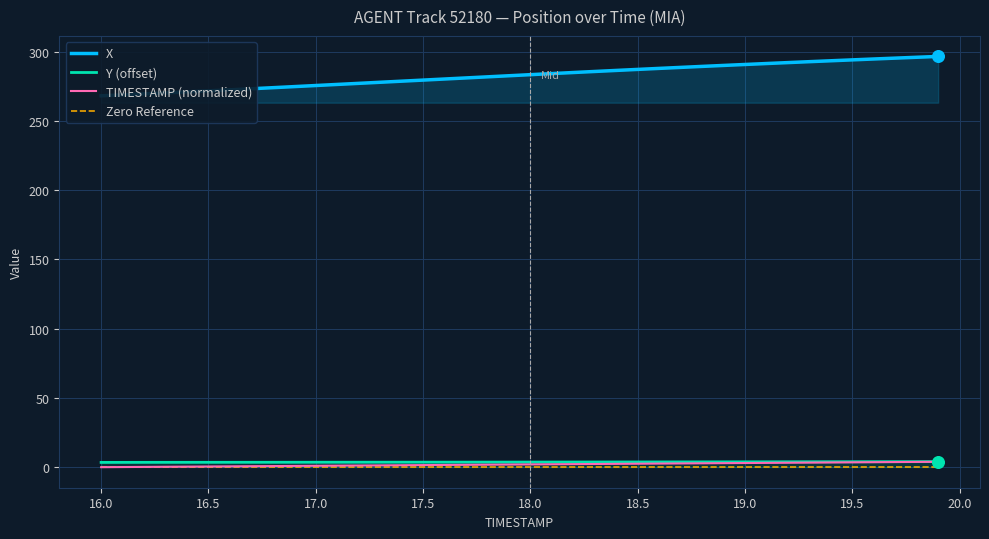

Which series reaches the minimum Y coordinate?

TIMESTAMP (normalized)